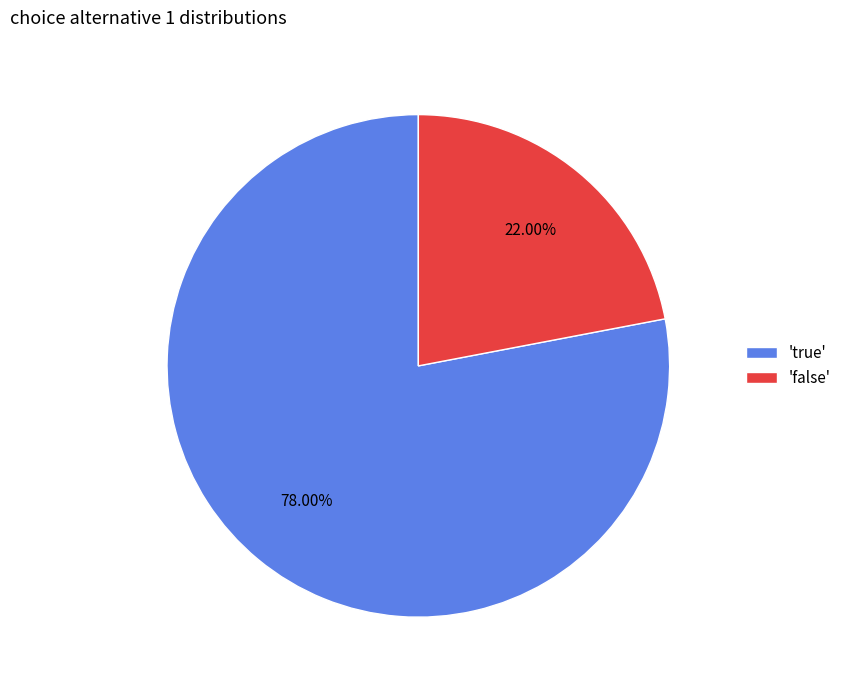

Is there any slice that represents more than half of the pie?

Yes